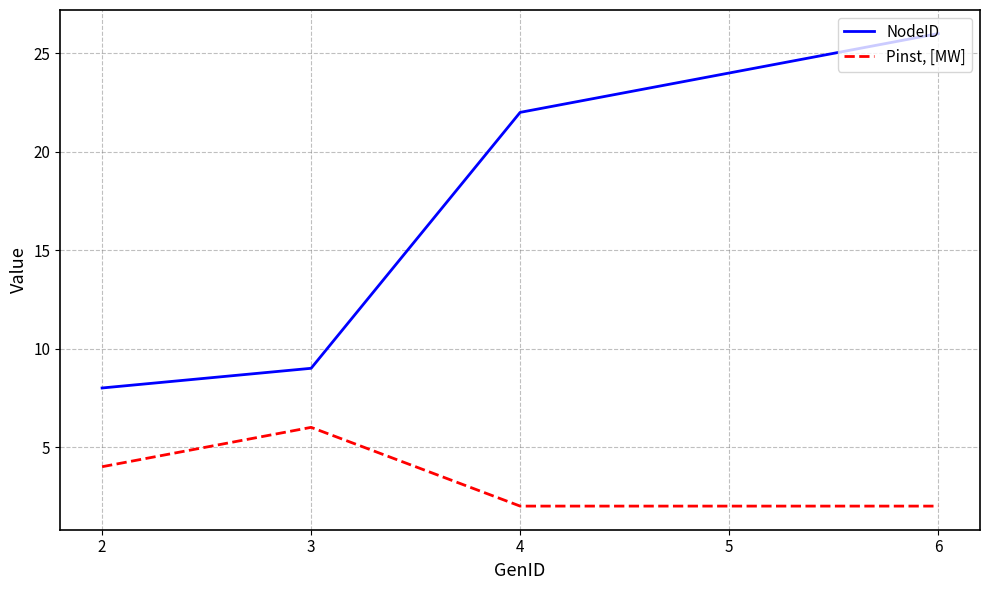

At 3, list the series in order from largest to smallest.

NodeID, Pinst, [MW]